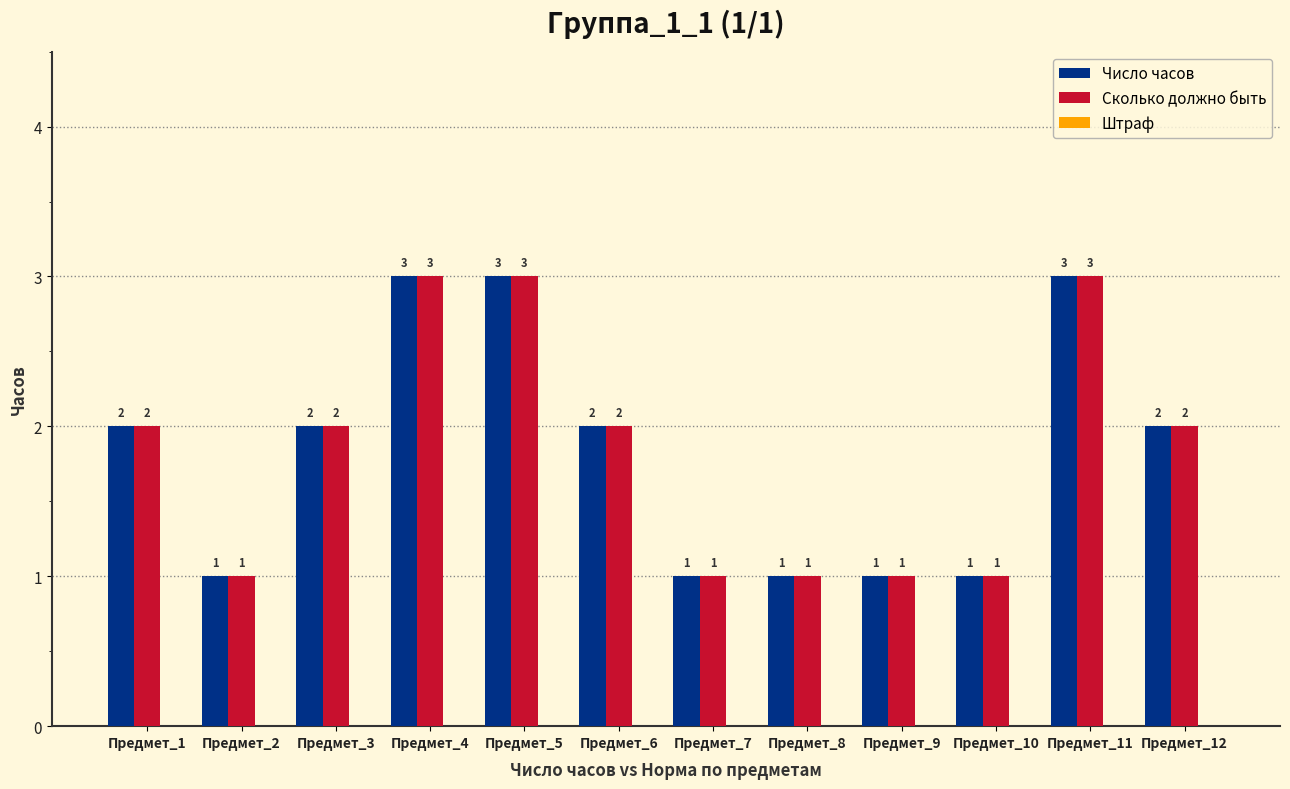

Is it true that Сколько должно быть equals 1 at Предмет_6?

False